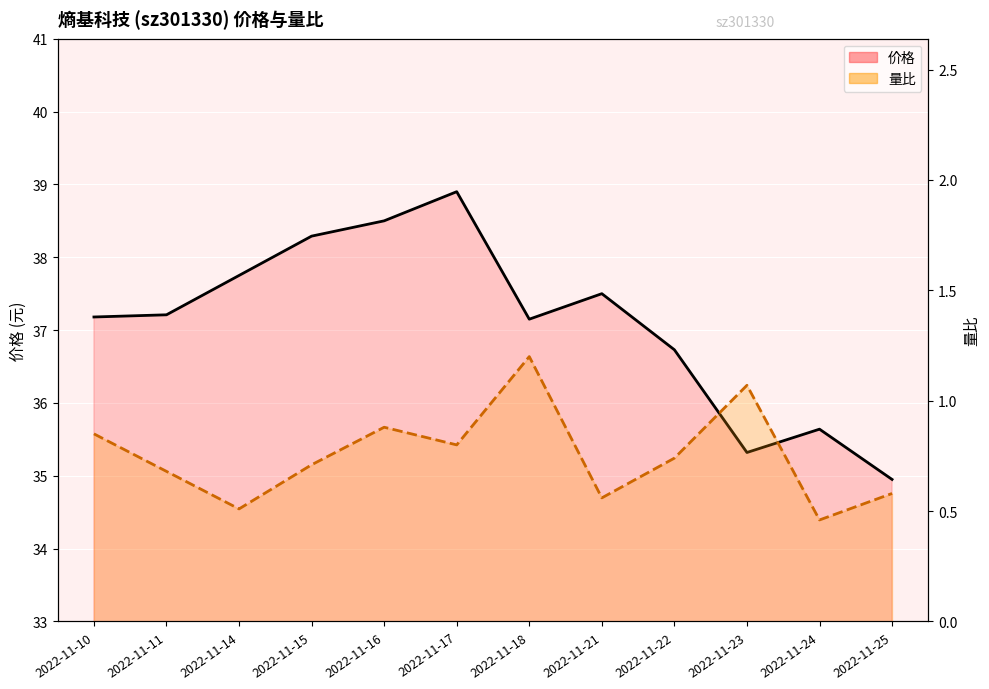

What value does the 价格 series have at 2022-11-18?

37.1